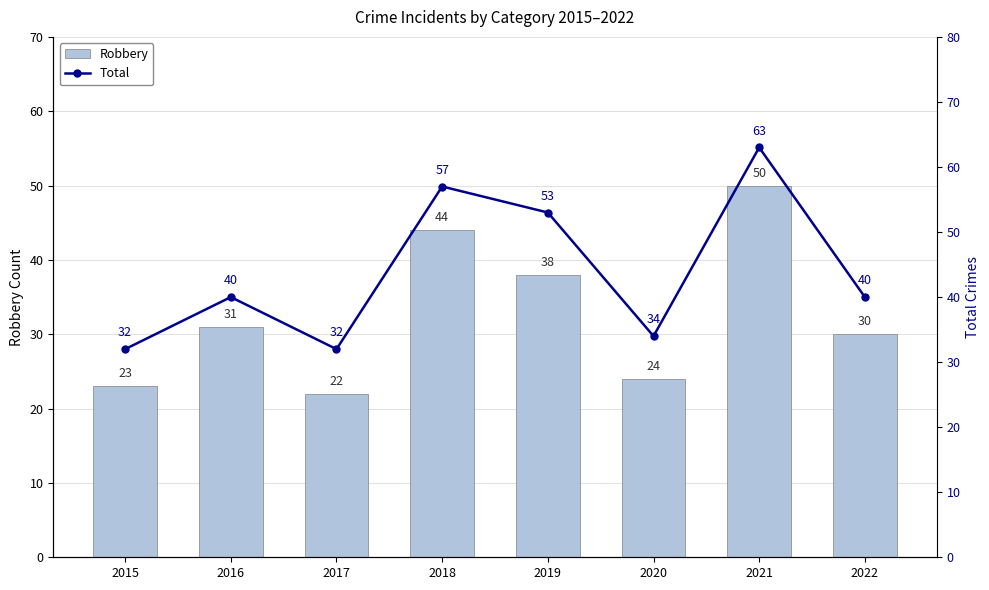

List the series in order of their peak value, lowest first.

Robbery, Total